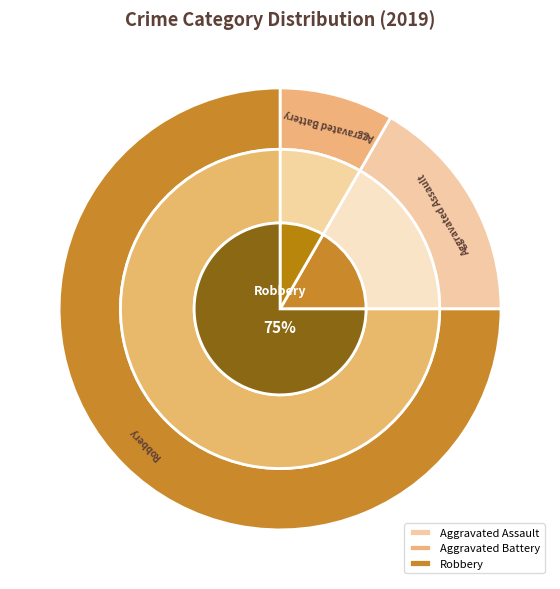

What percentage is the Aggravated Battery slice, to the nearest percent?

8%